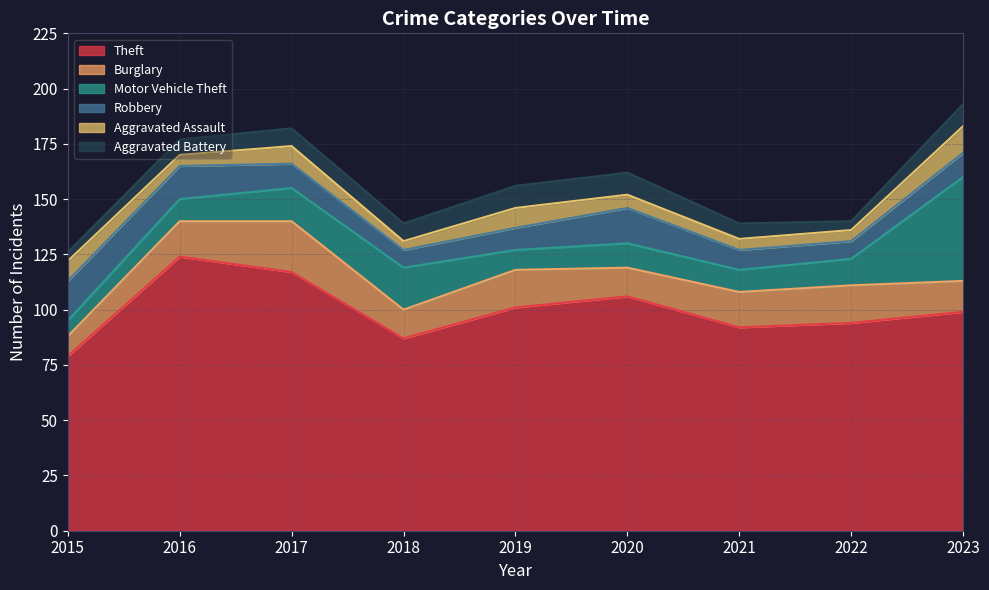

True or false: Aggravated Assault and Burglary intersect in this chart.

False